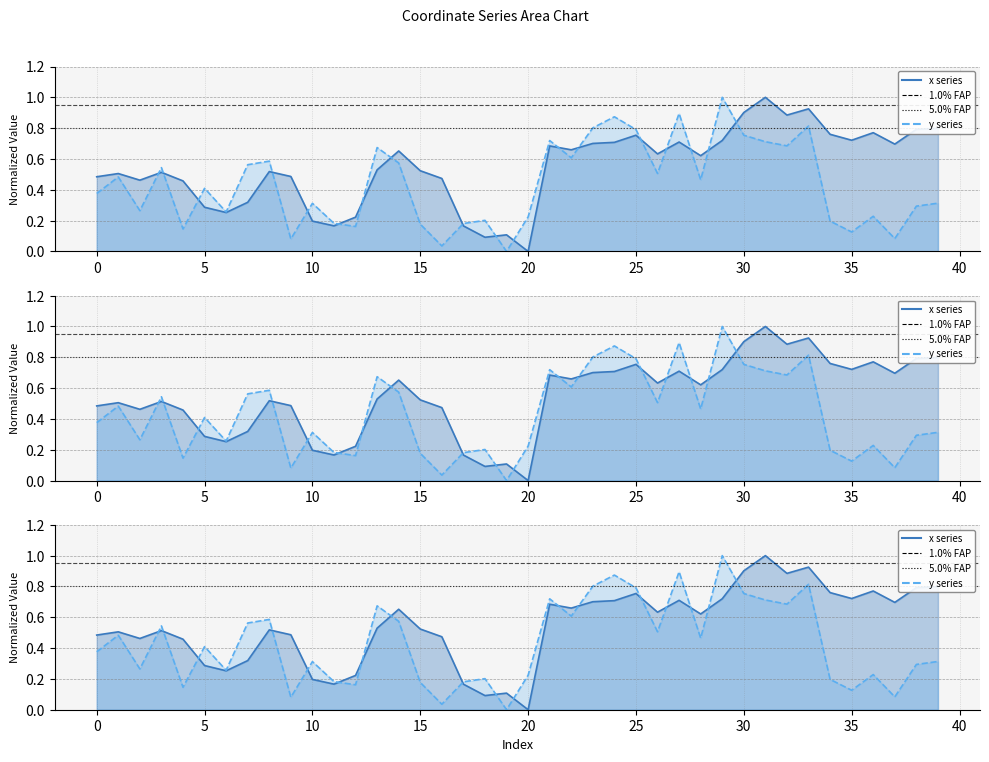

How many lines are shown in the chart?

2